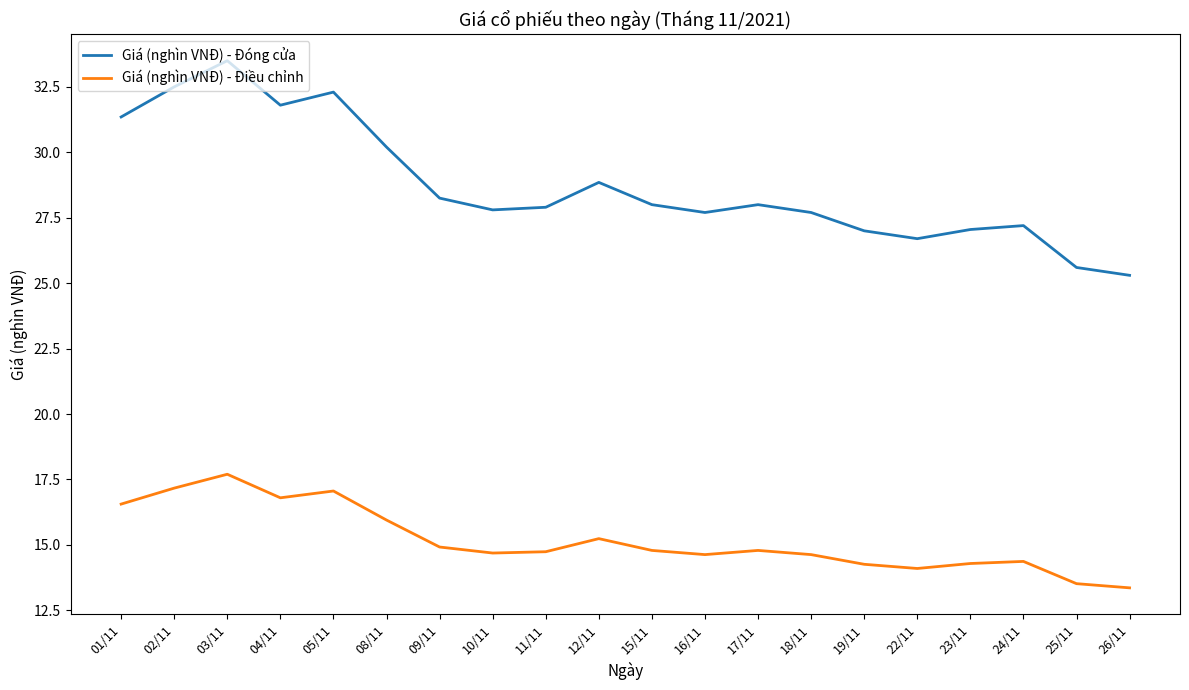

Rank the series by their average value, from highest to lowest.

Giá (nghìn VNĐ) - Đóng cửa, Giá (nghìn VNĐ) - Điều chỉnh